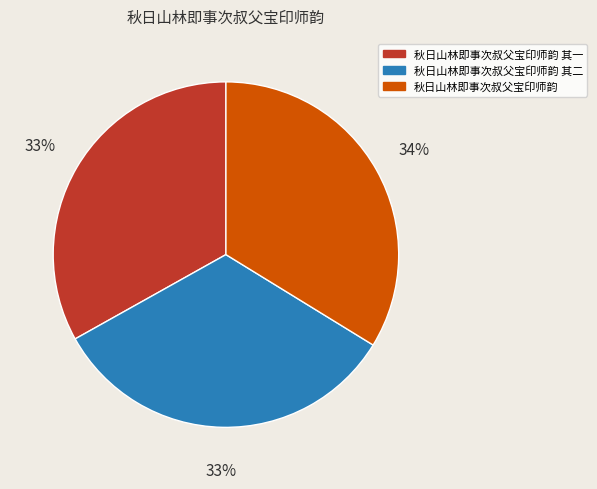

Count the number of slices in the pie.

3